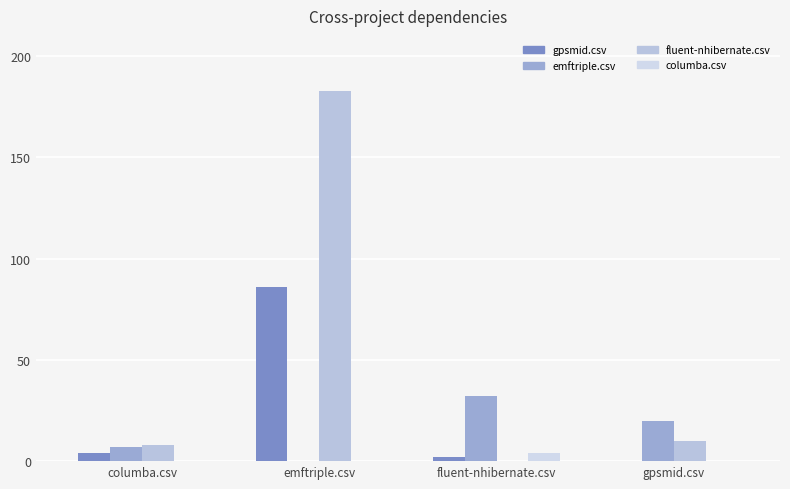

How many categories are shown in the chart?

4